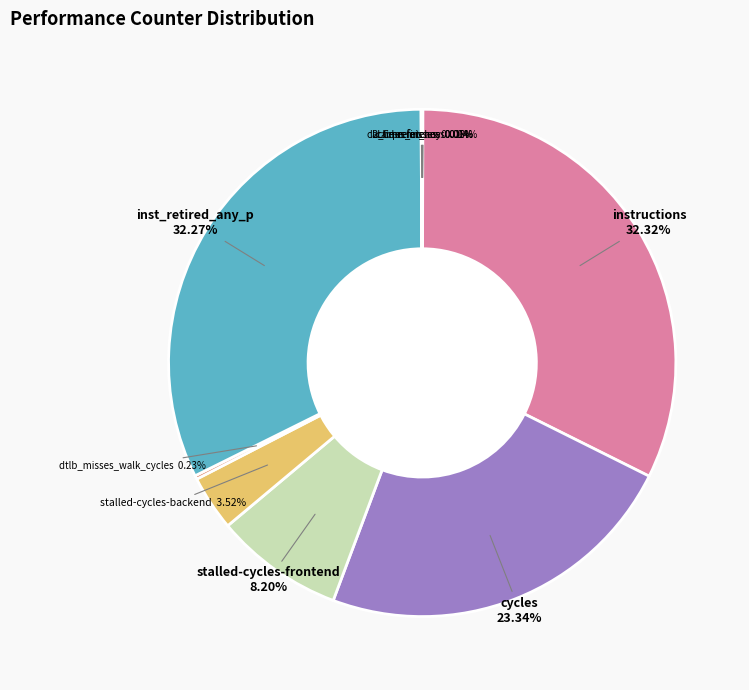

Is there a majority slice in this chart?

No